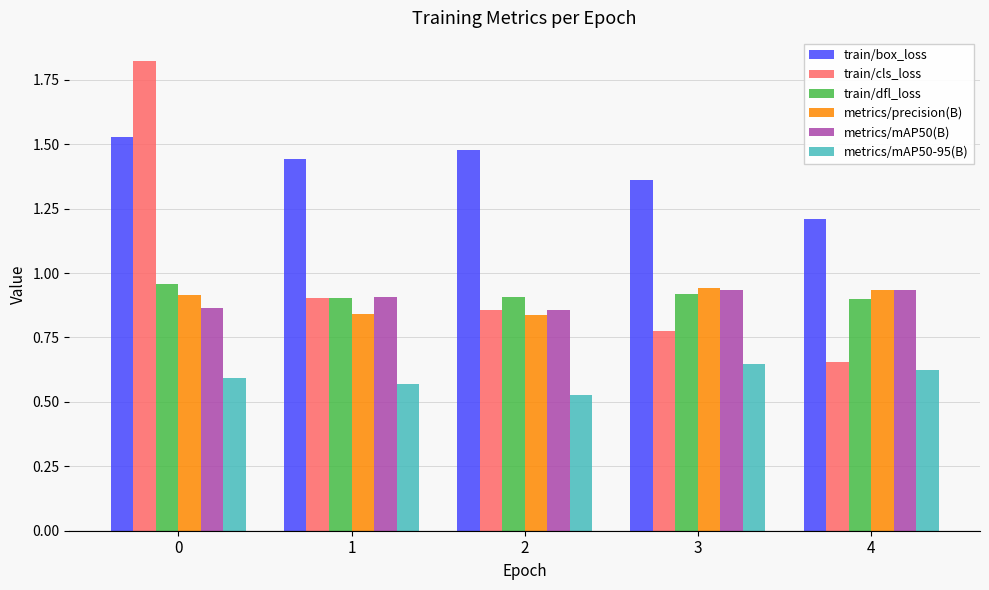

Is it true that metrics/mAP50-95(B) equals 0.6 at 0?

True